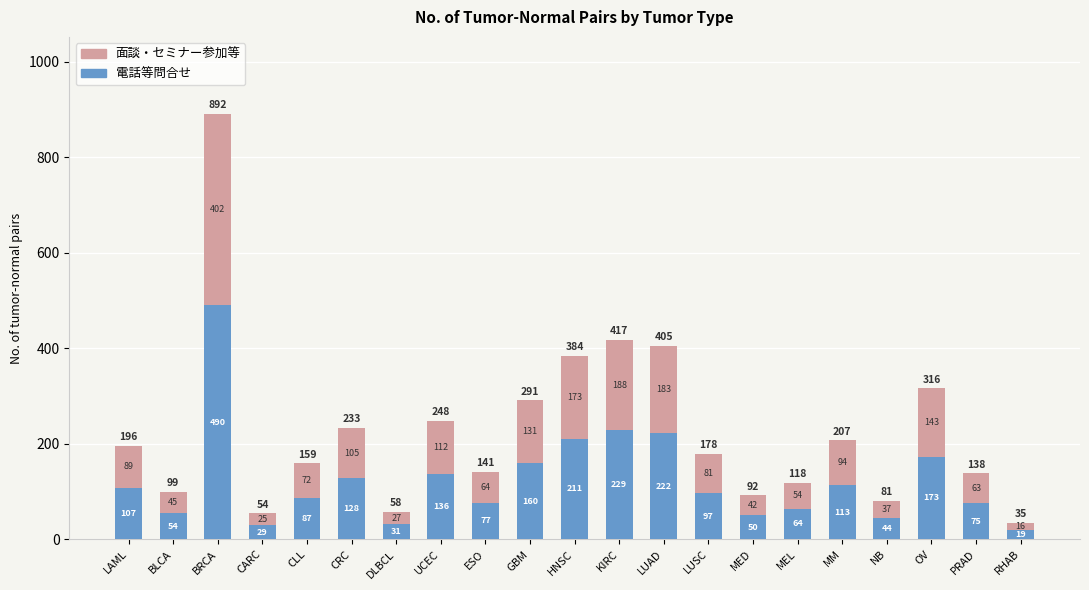

What is the minimum value for 面談・セミナー参加等?

19